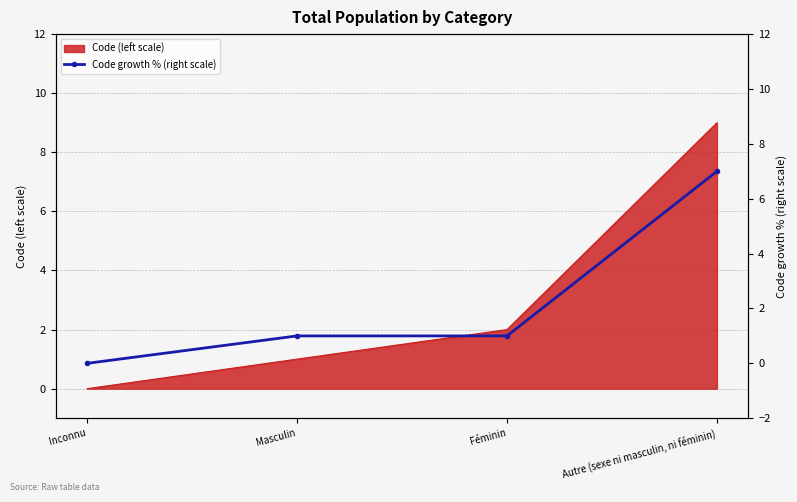

What is the label of the 3rd point from the left?

Féminin